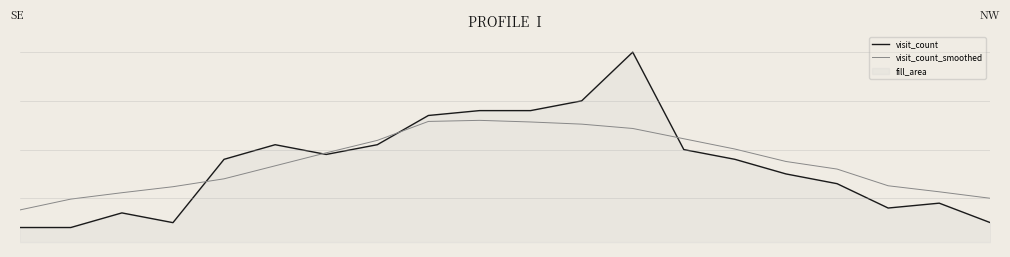

What is the maximum value shown in the chart?

200.0